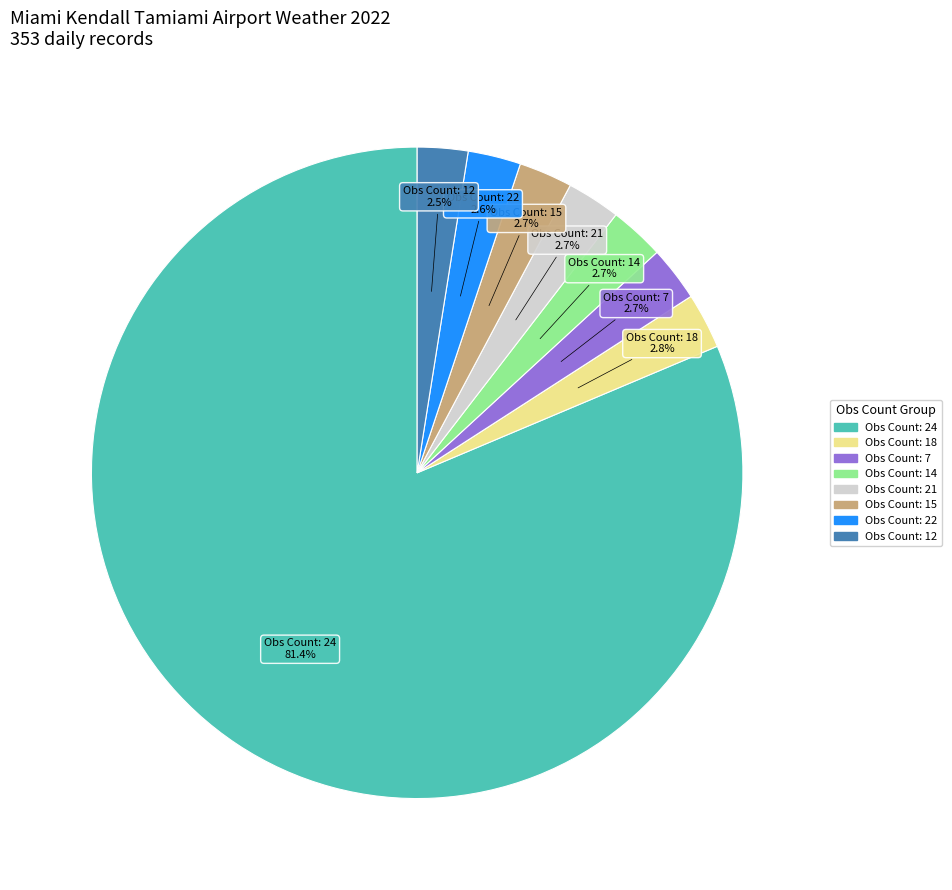

How many slices are in this pie chart?

8